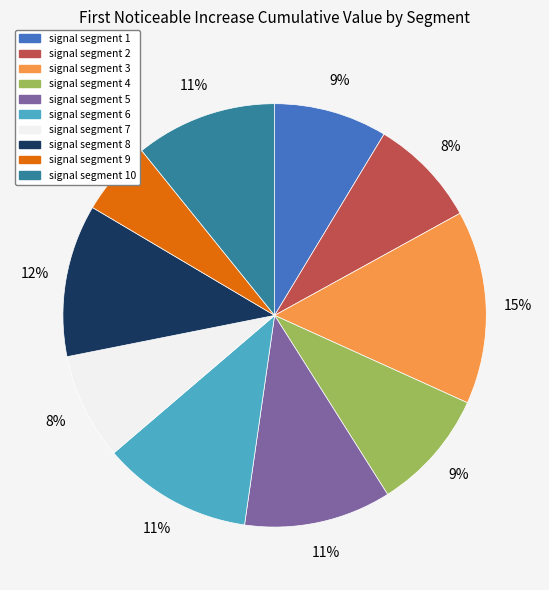

Count the number of slices in the pie.

10